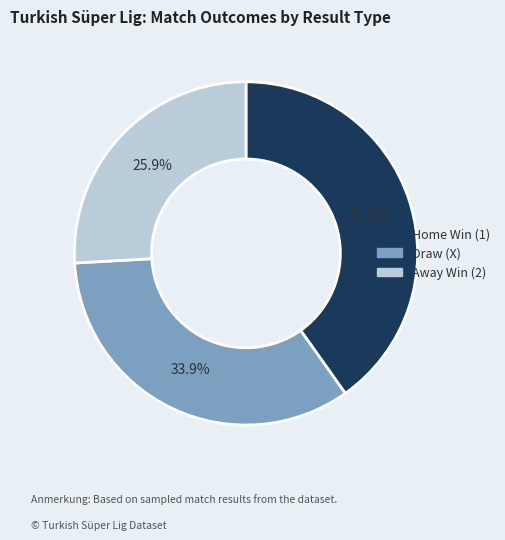

How many slices are in this pie chart?

3